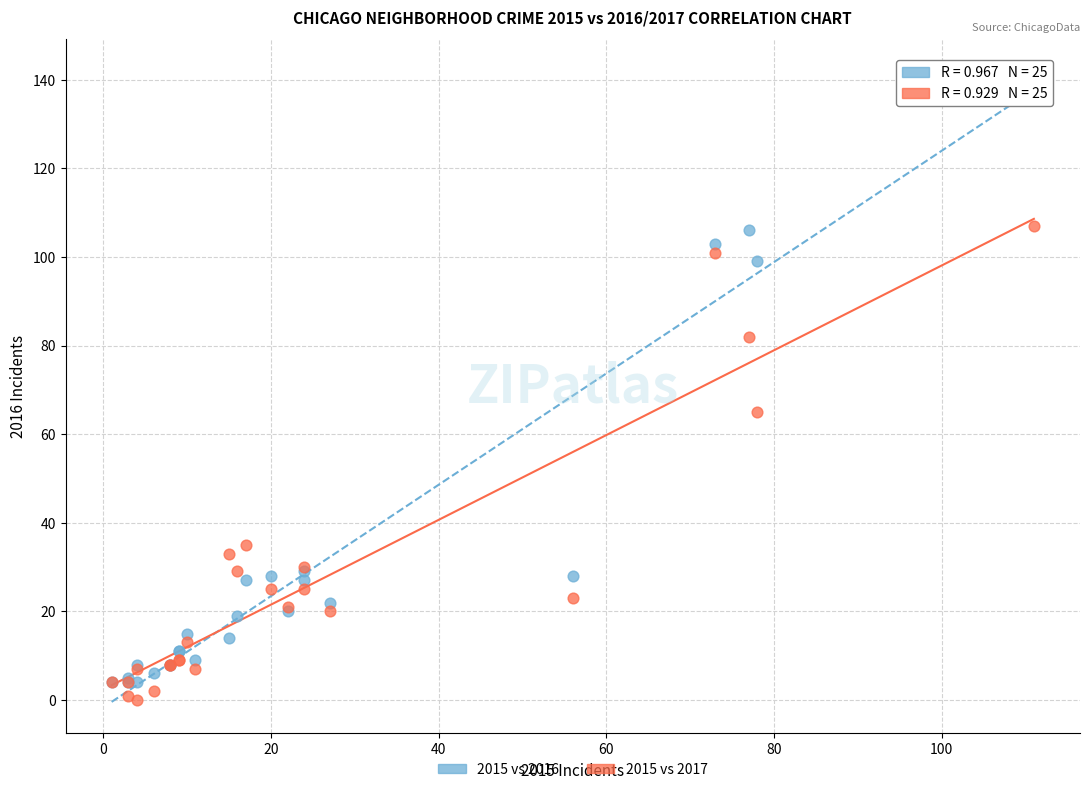

Across all series, what Y value is closest to 71?

65